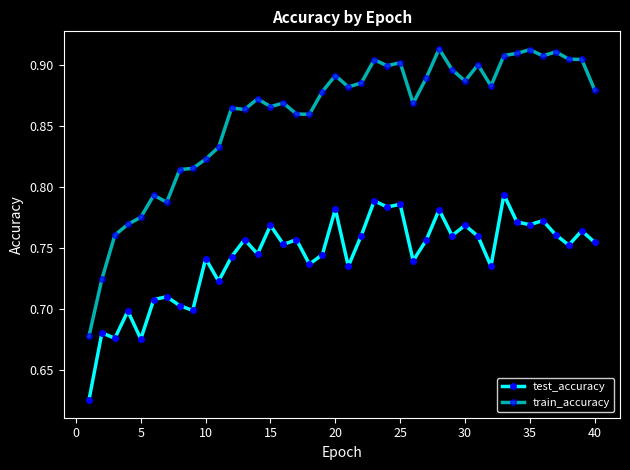

Count the number of categories in the chart.

40